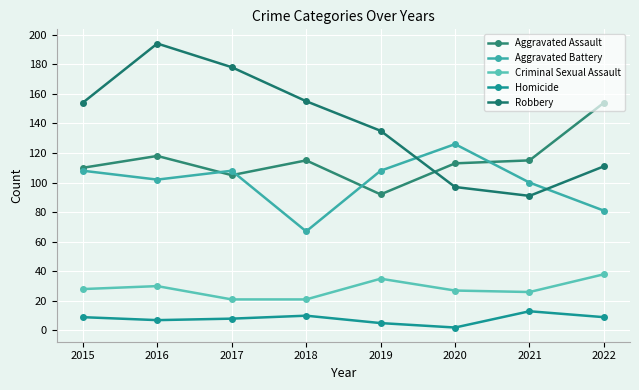

What is the minimum value for Homicide?

2